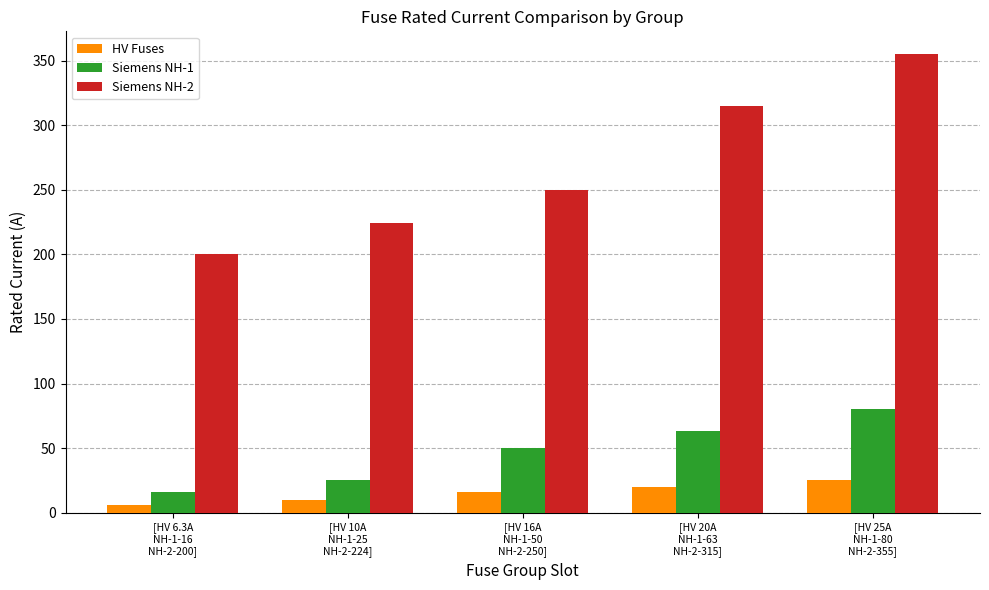

Between [HV 16A
NH-1-50
NH-2-250] and [HV 20A
NH-1-63
NH-2-315], which series saw the biggest shift?

Siemens NH-2